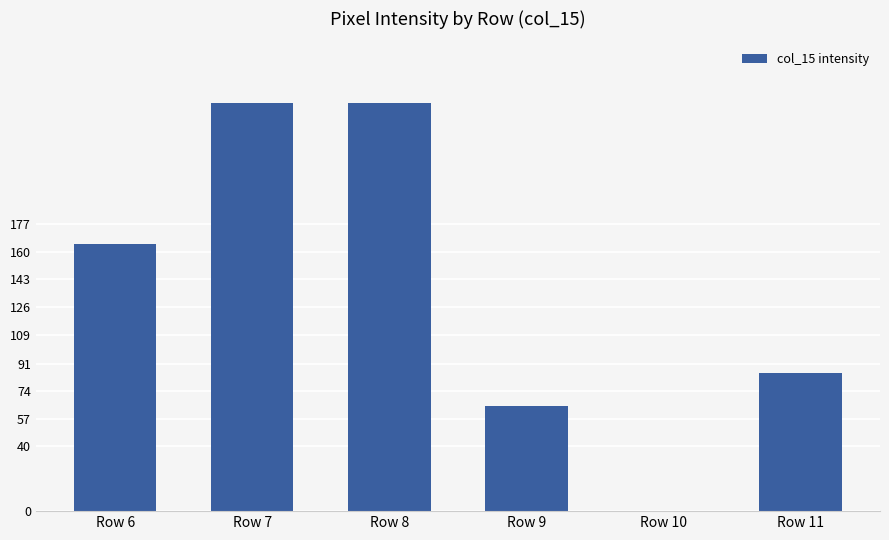

How many values are above zero?

5